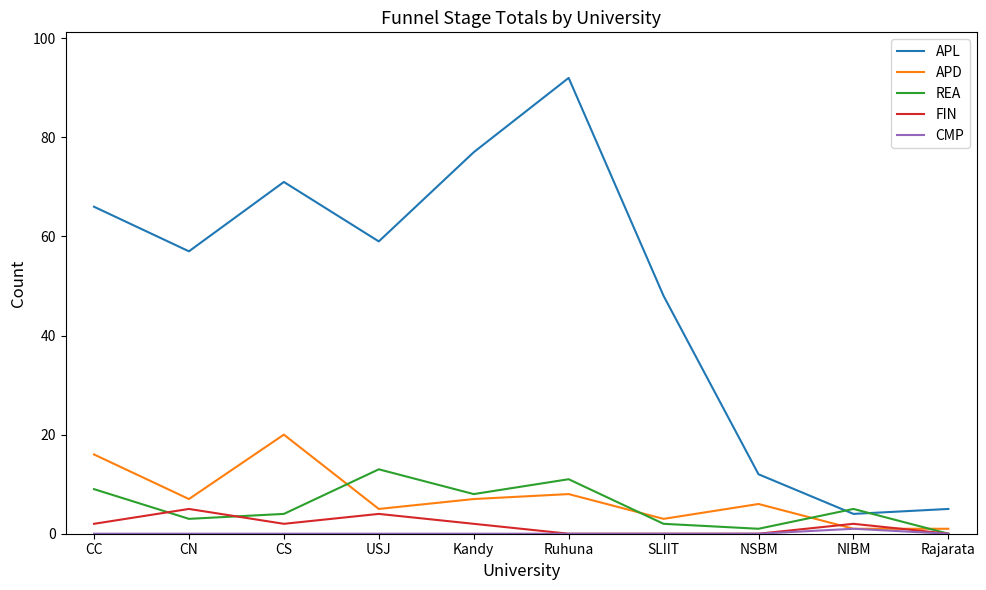

Is it true that APL equals 12 at NSBM?

True